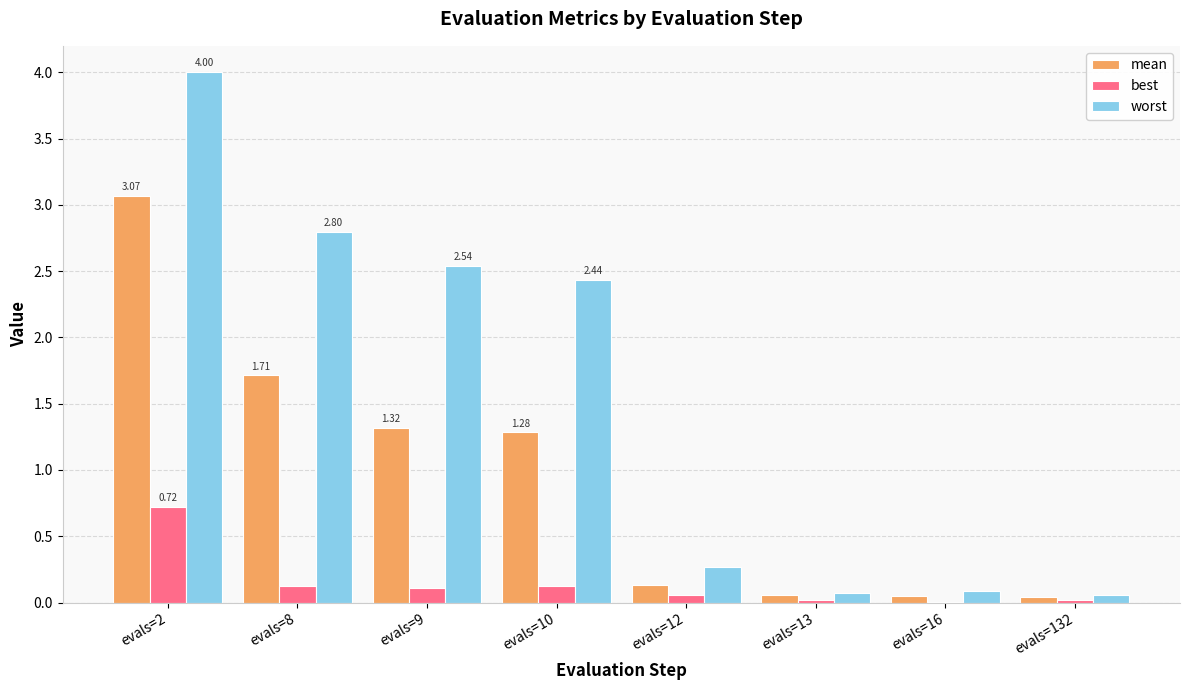

True or false: best has a value of 0.1 at evals=8.

True